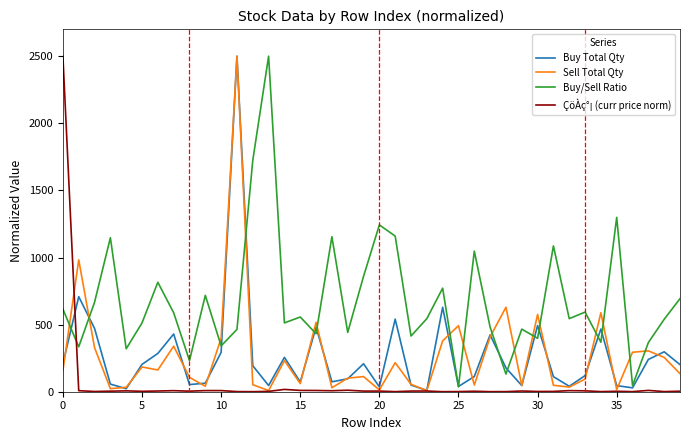

What is the maximum value shown in the chart?

2500.0